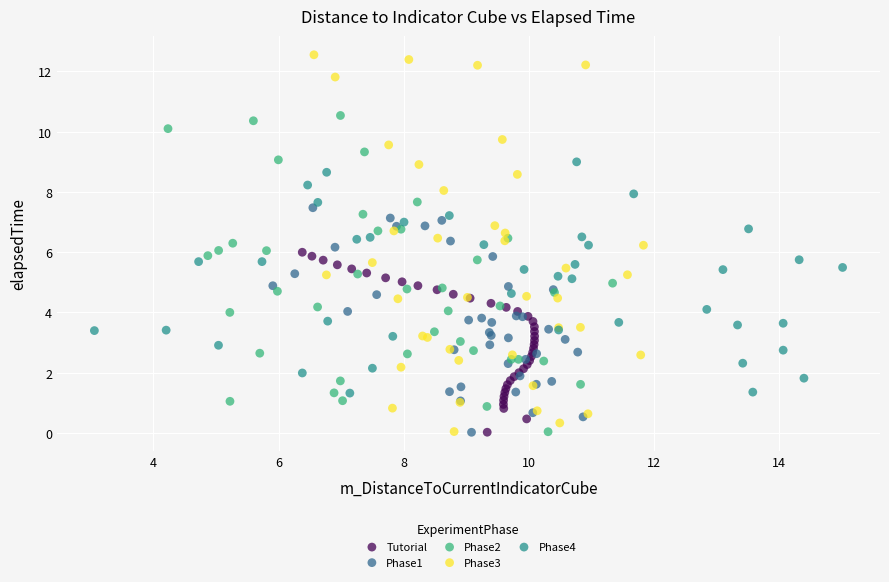

Which series contains the highest Y value?

Phase3